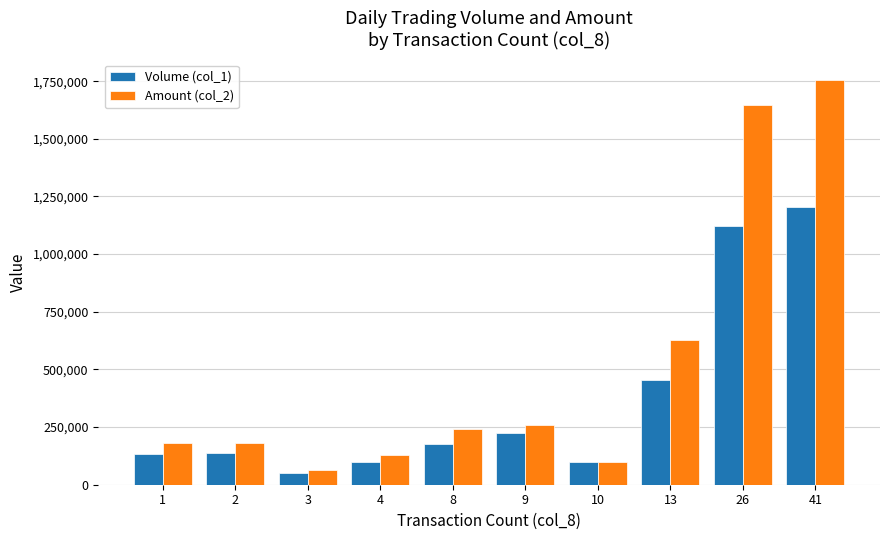

How many values in the Volume (col_1) series are below 178000?

5